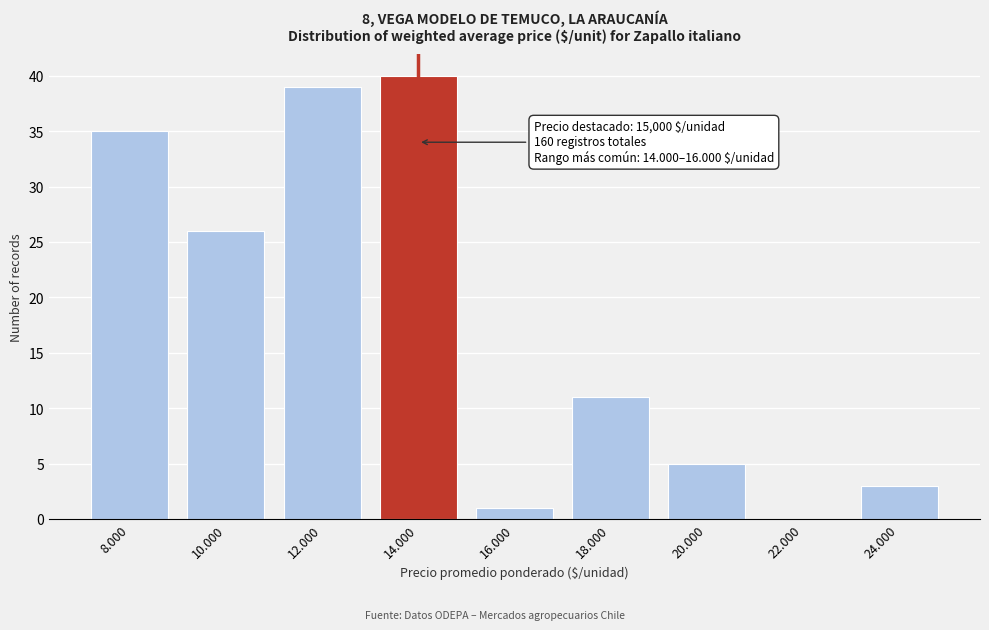

Reading left to right, what are all the values shown in this chart?

8.000=35	10.000=26	12.000=39	14.000=40	16.000=1	18.000=11	20.000=5	22.000=0	24.000=3